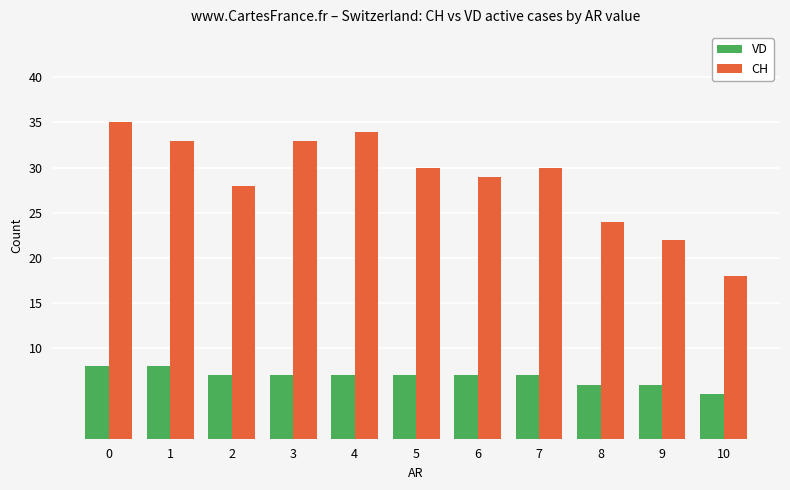

What is the sum of the VD values at 3 and 6?

14